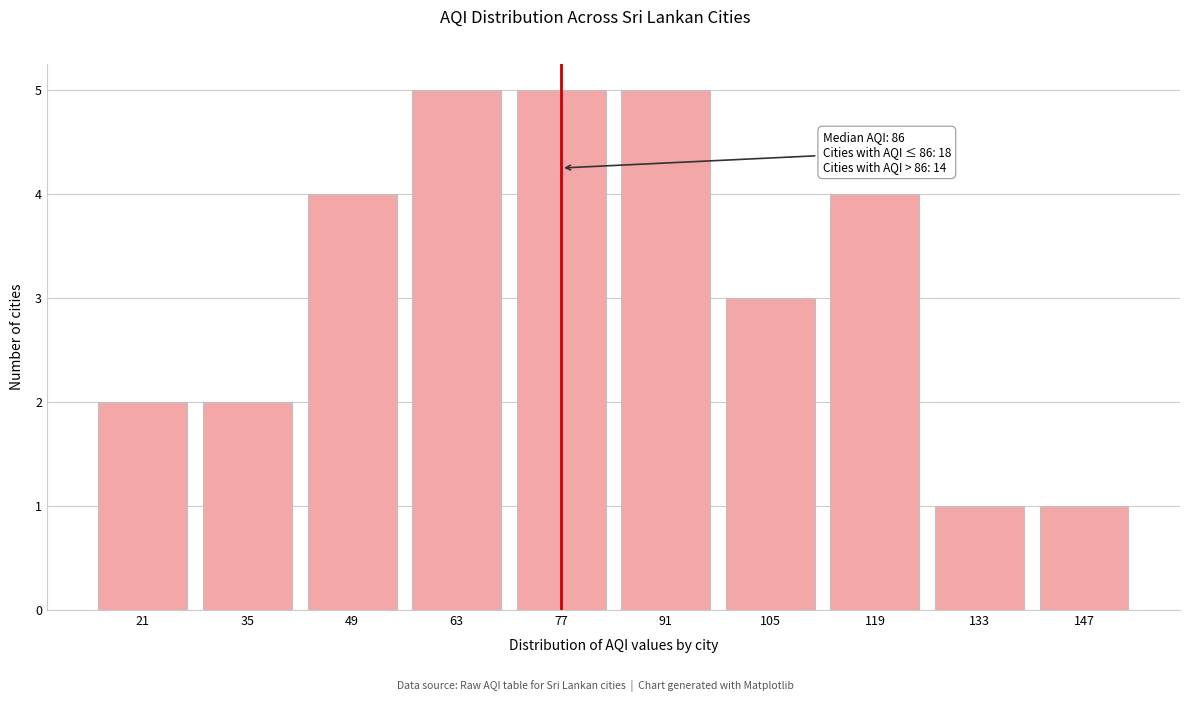

Reading right to left, what are all the values shown in this chart?

147=1	133=1	119=4	105=3	91=5	77=5	63=5	49=4	35=2	21=2